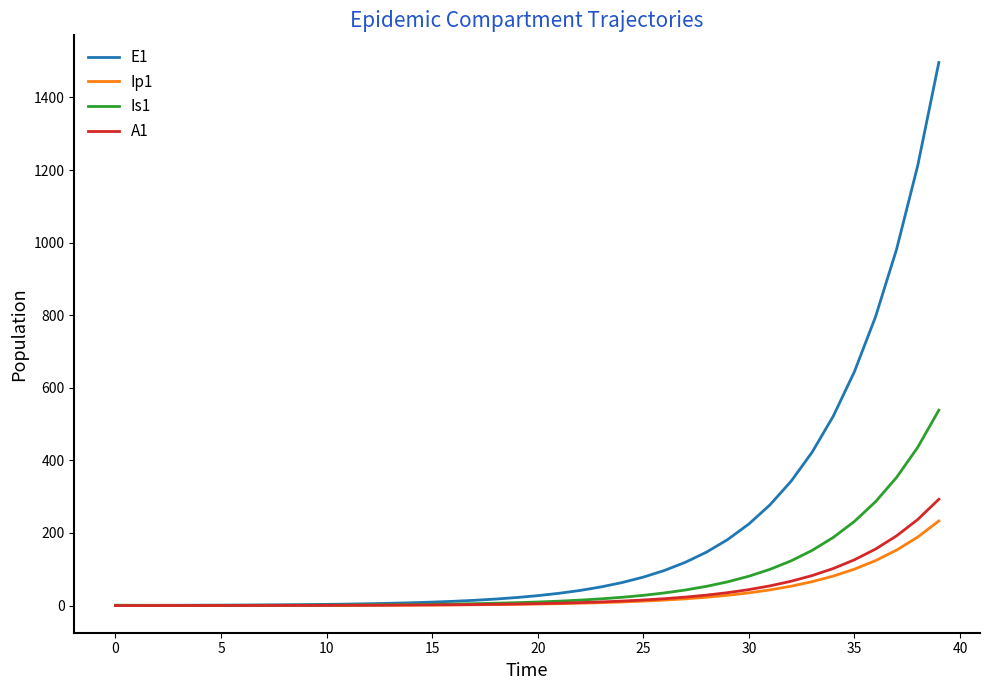

How many values in the Ip1 series exceed 4?

20